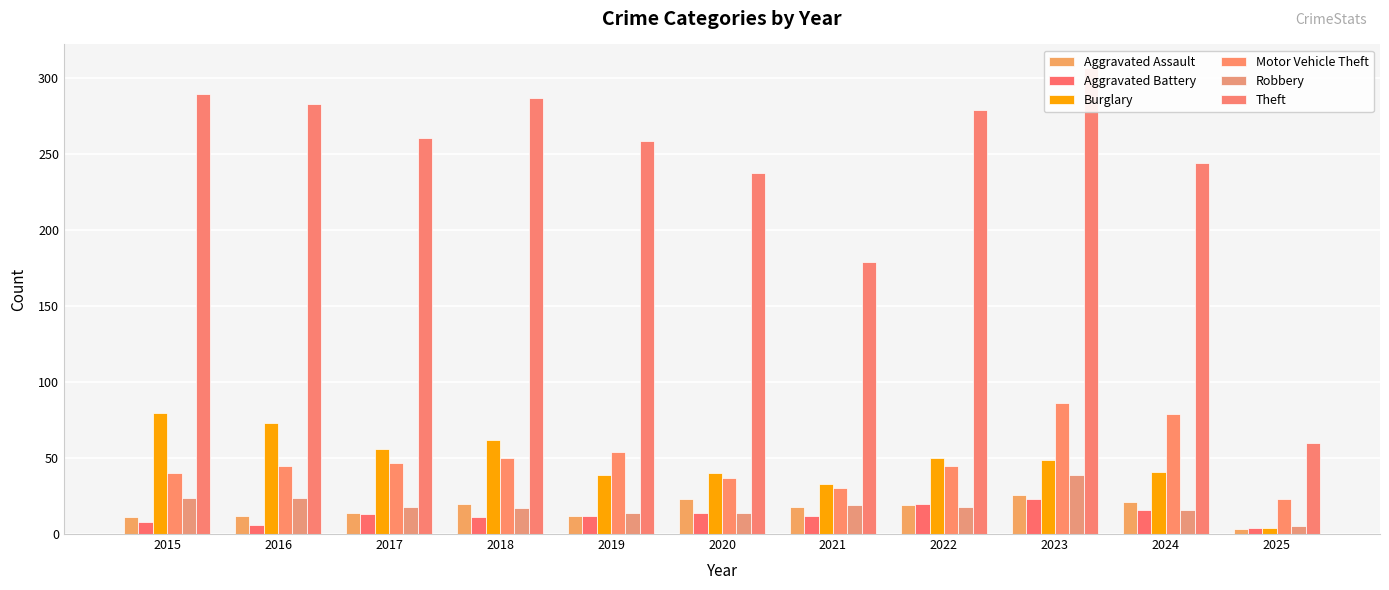

What is the average value of the Robbery series?

19